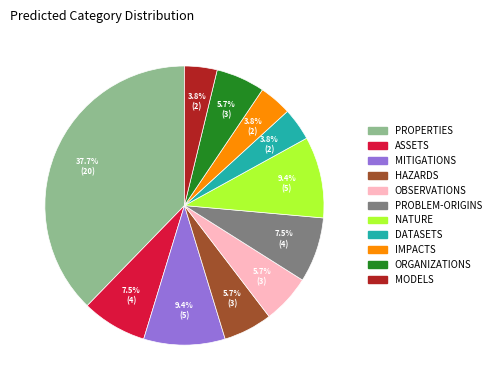

Is there any slice that represents more than half of the pie?

No